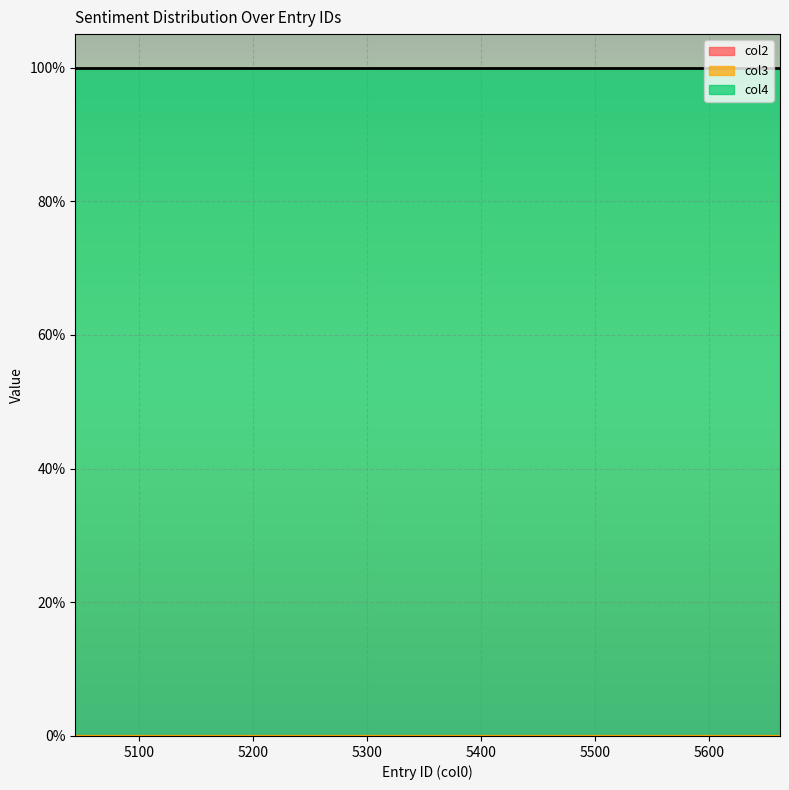

At how many categories does at least one series exceed 0?

20